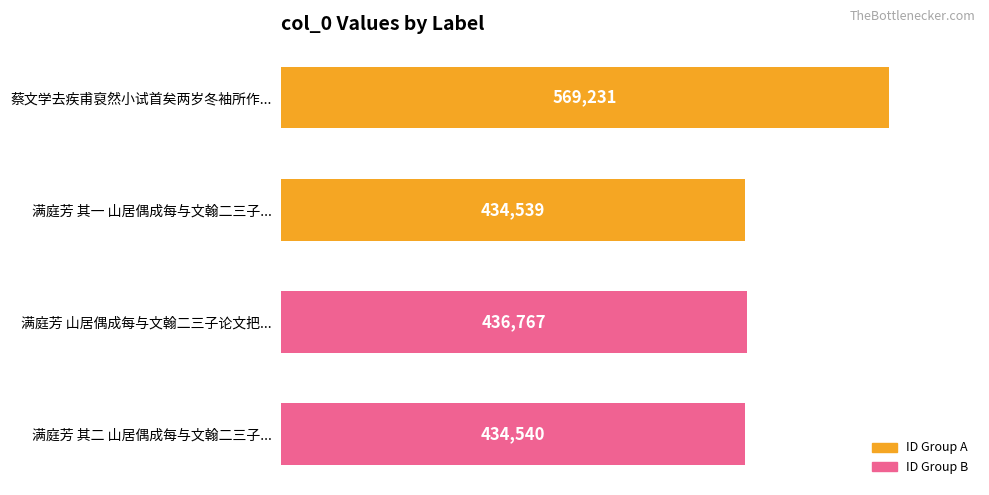

Which category has the lowest value across all series?

满庭芳 其一 山居偶成每与文翰二三子...